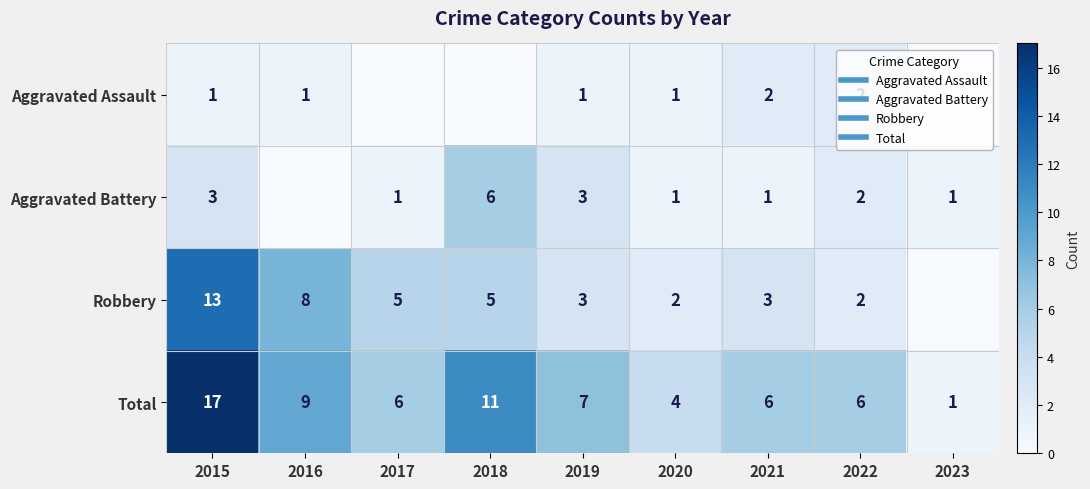

Rank the series at 2019 from highest to lowest value.

Total, Aggravated Battery, Robbery, Aggravated Assault